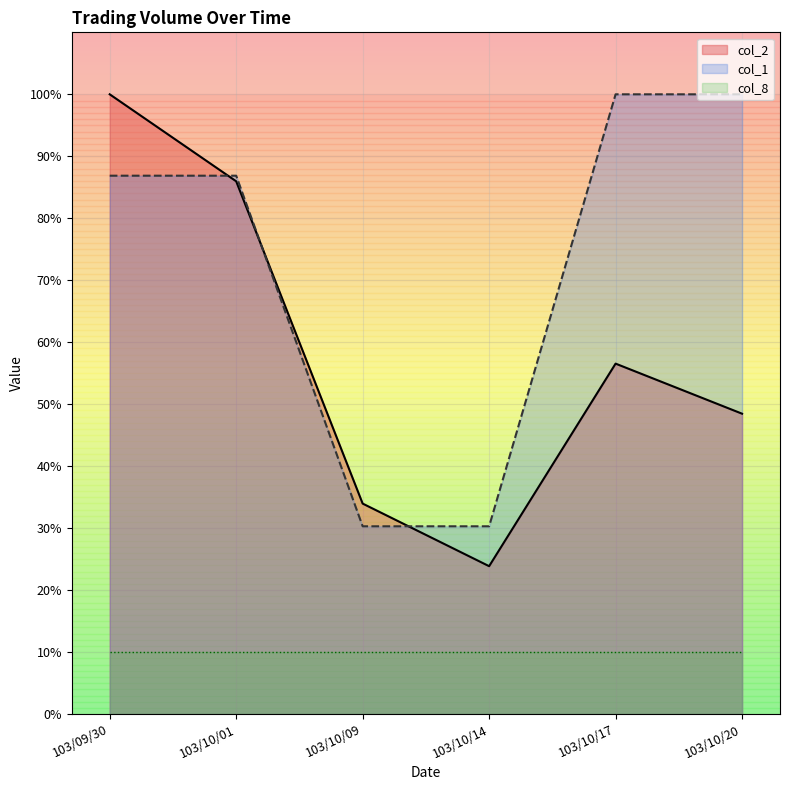

What is the difference between the second highest and minimum values?

62.1